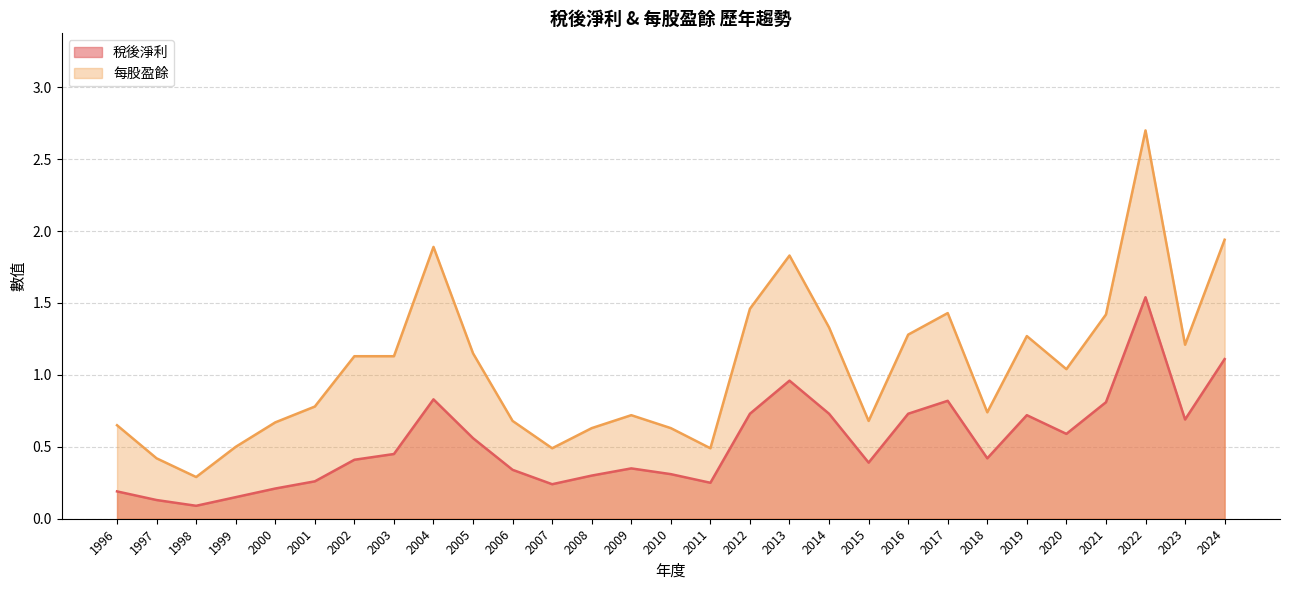

What is the approximate value of 稅後淨利 at 2015?

0.4